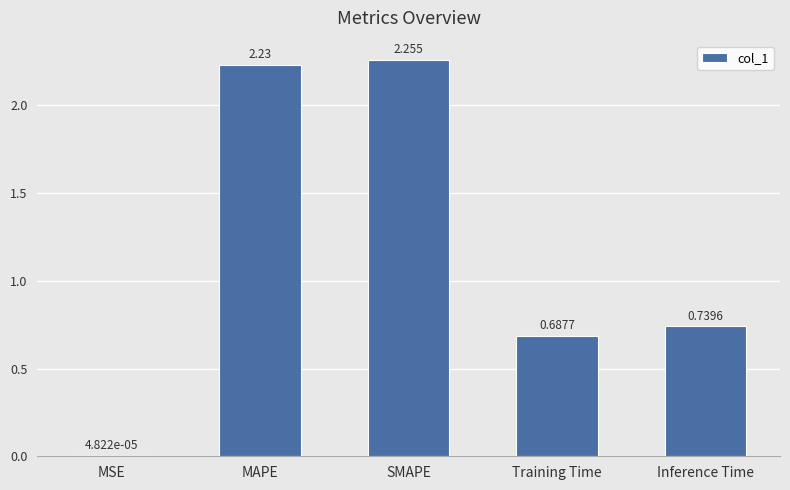

Where is the data nearest to the value 1?

Inference Time